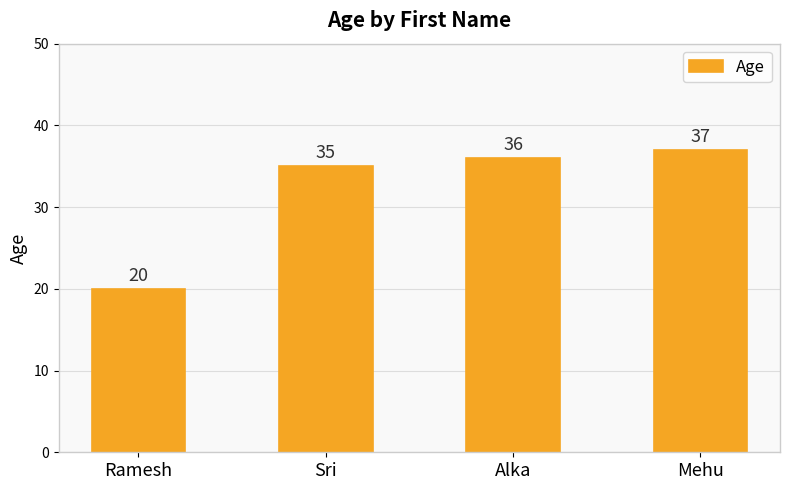

At which category does the chart reach its peak across all series?

Mehu